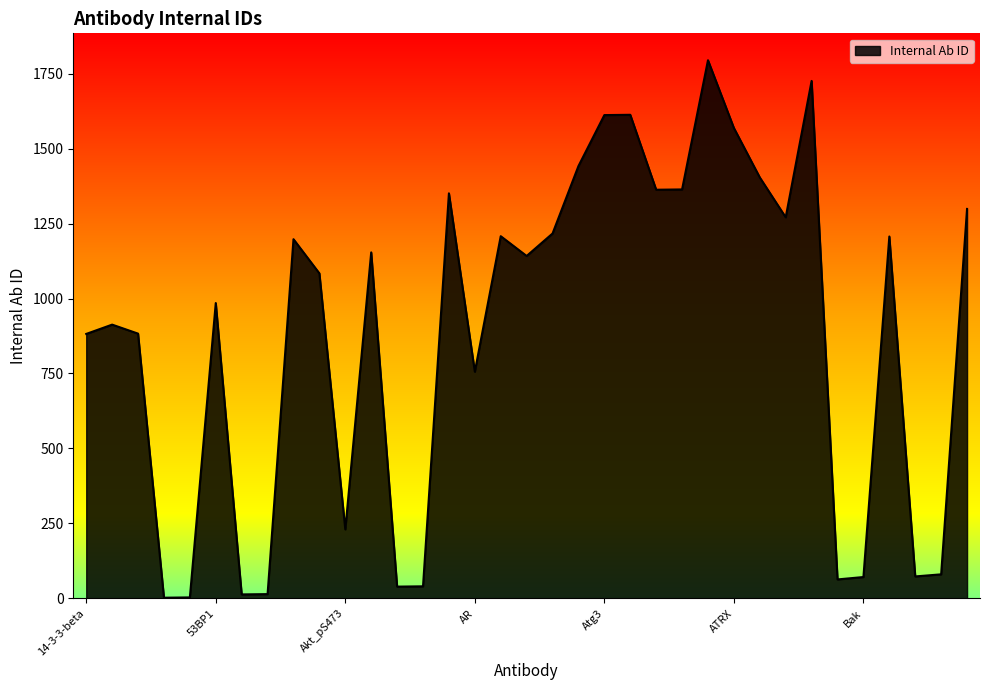

What is the greatest value displayed?

1795